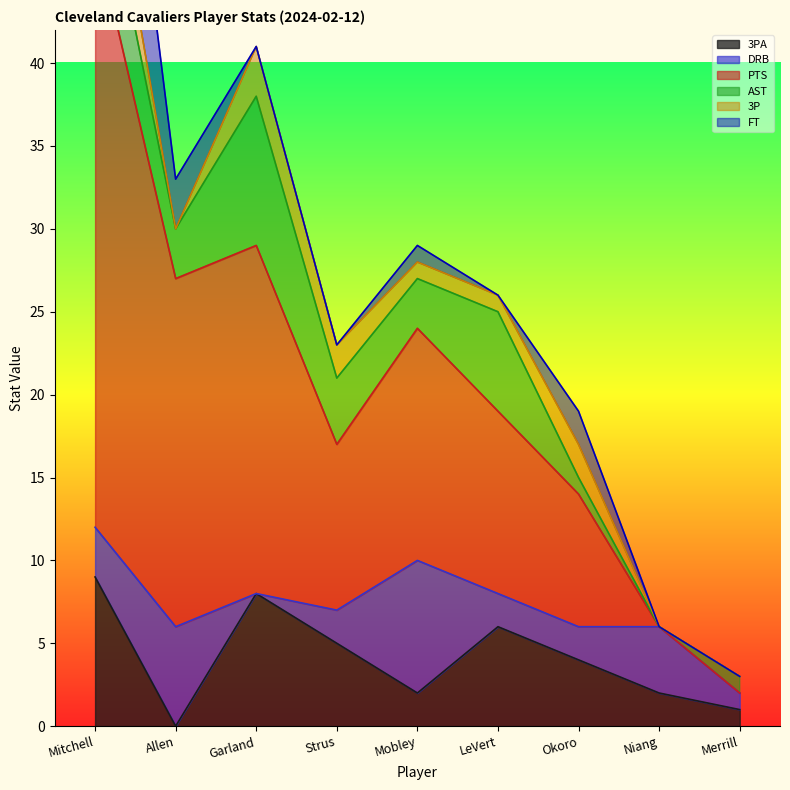

What is the difference between the 3P values at LeVert and Allen?

1